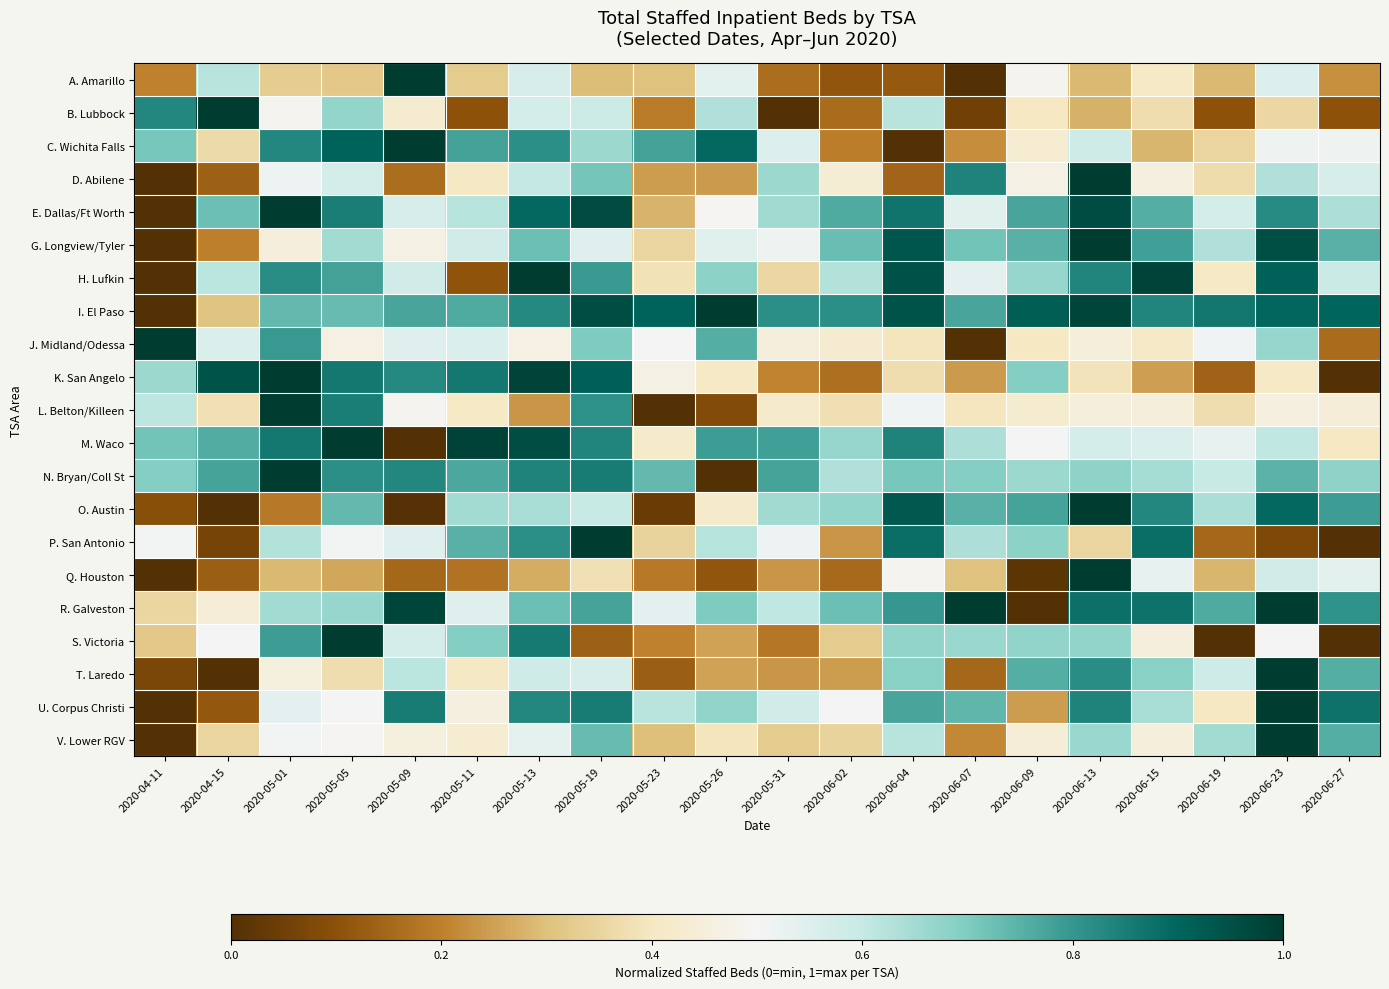

Reading left to right, list all the values displayed in this chart.

A. Amarillo: 2020-04-11=0.2	2020-04-15=0.6	2020-05-01=0.3	2020-05-05=0.3	2020-05-09=1.0	2020-05-11=0.3	2020-05-13=0.6	2020-05-19=0.3	2020-05-23=0.3	2020-05-26=0.5	2020-05-31=0.2	2020-06-02=0.1	2020-06-04=0.1	2020-06-07=0.0	2020-06-09=0.5	2020-06-13=0.3	2020-06-15=0.4	2020-06-19=0.3	2020-06-23=0.6	2020-06-27=0.2
B. Lubbock: 2020-04-11=0.8	2020-04-15=1.0	2020-05-01=0.5	2020-05-05=0.7	2020-05-09=0.4	2020-05-11=0.1	2020-05-13=0.6	2020-05-19=0.6	2020-05-23=0.2	2020-05-26=0.6	2020-05-31=0.0	2020-06-02=0.2	2020-06-04=0.6	2020-06-07=0.1	2020-06-09=0.4	2020-06-13=0.3	2020-06-15=0.4	2020-06-19=0.1	2020-06-23=0.4	2020-06-27=0.1
C. Wichita Falls: 2020-04-11=0.7	2020-04-15=0.4	2020-05-01=0.8	2020-05-05=0.9	2020-05-09=1.0	2020-05-11=0.8	2020-05-13=0.8	2020-05-19=0.7	2020-05-23=0.8	2020-05-26=0.9	2020-05-31=0.6	2020-06-02=0.2	2020-06-04=0.0	2020-06-07=0.2	2020-06-09=0.4	2020-06-13=0.6	2020-06-15=0.3	2020-06-19=0.3	2020-06-23=0.5	2020-06-27=0.5
D. Abilene: 2020-04-11=0.0	2020-04-15=0.1	2020-05-01=0.5	2020-05-05=0.6	2020-05-09=0.2	2020-05-11=0.4	2020-05-13=0.6	2020-05-19=0.7	2020-05-23=0.2	2020-05-26=0.2	2020-05-31=0.7	2020-06-02=0.4	2020-06-04=0.1	2020-06-07=0.8	2020-06-09=0.5	2020-06-13=1.0	2020-06-15=0.5	2020-06-19=0.4	2020-06-23=0.6	2020-06-27=0.6
E. Dallas/Ft Worth: 2020-04-11=0.0	2020-04-15=0.7	2020-05-01=1.0	2020-05-05=0.9	2020-05-09=0.6	2020-05-11=0.6	2020-05-13=0.9	2020-05-19=1.0	2020-05-23=0.3	2020-05-26=0.5	2020-05-31=0.7	2020-06-02=0.8	2020-06-04=0.9	2020-06-07=0.5	2020-06-09=0.8	2020-06-13=1.0	2020-06-15=0.8	2020-06-19=0.6	2020-06-23=0.8	2020-06-27=0.6
G. Longview/Tyler: 2020-04-11=0.0	2020-04-15=0.2	2020-05-01=0.5	2020-05-05=0.7	2020-05-09=0.5	2020-05-11=0.6	2020-05-13=0.7	2020-05-19=0.5	2020-05-23=0.3	2020-05-26=0.5	2020-05-31=0.5	2020-06-02=0.7	2020-06-04=0.9	2020-06-07=0.7	2020-06-09=0.8	2020-06-13=1.0	2020-06-15=0.8	2020-06-19=0.6	2020-06-23=0.9	2020-06-27=0.8
H. Lufkin: 2020-04-11=0.0	2020-04-15=0.6	2020-05-01=0.8	2020-05-05=0.8	2020-05-09=0.6	2020-05-11=0.1	2020-05-13=1.0	2020-05-19=0.8	2020-05-23=0.4	2020-05-26=0.7	2020-05-31=0.4	2020-06-02=0.6	2020-06-04=0.9	2020-06-07=0.5	2020-06-09=0.7	2020-06-13=0.8	2020-06-15=1.0	2020-06-19=0.4	2020-06-23=0.9	2020-06-27=0.6
I. El Paso: 2020-04-11=0.0	2020-04-15=0.3	2020-05-01=0.7	2020-05-05=0.7	2020-05-09=0.8	2020-05-11=0.8	2020-05-13=0.8	2020-05-19=1.0	2020-05-23=0.9	2020-05-26=1.0	2020-05-31=0.8	2020-06-02=0.8	2020-06-04=0.9	2020-06-07=0.8	2020-06-09=0.9	2020-06-13=1.0	2020-06-15=0.8	2020-06-19=0.9	2020-06-23=0.9	2020-06-27=0.9
J. Midland/Odessa: 2020-04-11=1.0	2020-04-15=0.6	2020-05-01=0.8	2020-05-05=0.5	2020-05-09=0.6	2020-05-11=0.6	2020-05-13=0.5	2020-05-19=0.7	2020-05-23=0.5	2020-05-26=0.8	2020-05-31=0.5	2020-06-02=0.4	2020-06-04=0.4	2020-06-07=0.0	2020-06-09=0.4	2020-06-13=0.4	2020-06-15=0.4	2020-06-19=0.5	2020-06-23=0.7	2020-06-27=0.2
K. San Angelo: 2020-04-11=0.7	2020-04-15=0.9	2020-05-01=1.0	2020-05-05=0.9	2020-05-09=0.8	2020-05-11=0.9	2020-05-13=1.0	2020-05-19=0.9	2020-05-23=0.5	2020-05-26=0.4	2020-05-31=0.2	2020-06-02=0.2	2020-06-04=0.4	2020-06-07=0.2	2020-06-09=0.7	2020-06-13=0.4	2020-06-15=0.2	2020-06-19=0.1	2020-06-23=0.4	2020-06-27=0.0
L. Belton/Killeen: 2020-04-11=0.6	2020-04-15=0.4	2020-05-01=1.0	2020-05-05=0.9	2020-05-09=0.5	2020-05-11=0.4	2020-05-13=0.2	2020-05-19=0.8	2020-05-23=0.0	2020-05-26=0.1	2020-05-31=0.4	2020-06-02=0.4	2020-06-04=0.5	2020-06-07=0.4	2020-06-09=0.4	2020-06-13=0.5	2020-06-15=0.4	2020-06-19=0.4	2020-06-23=0.5	2020-06-27=0.4
M. Waco: 2020-04-11=0.7	2020-04-15=0.8	2020-05-01=0.9	2020-05-05=1.0	2020-05-09=0.0	2020-05-11=1.0	2020-05-13=1.0	2020-05-19=0.8	2020-05-23=0.4	2020-05-26=0.8	2020-05-31=0.8	2020-06-02=0.7	2020-06-04=0.8	2020-06-07=0.6	2020-06-09=0.5	2020-06-13=0.6	2020-06-15=0.6	2020-06-19=0.5	2020-06-23=0.6	2020-06-27=0.4
N. Bryan/Coll St: 2020-04-11=0.7	2020-04-15=0.8	2020-05-01=1.0	2020-05-05=0.8	2020-05-09=0.8	2020-05-11=0.8	2020-05-13=0.8	2020-05-19=0.9	2020-05-23=0.7	2020-05-26=0.0	2020-05-31=0.8	2020-06-02=0.6	2020-06-04=0.7	2020-06-07=0.7	2020-06-09=0.7	2020-06-13=0.7	2020-06-15=0.6	2020-06-19=0.6	2020-06-23=0.7	2020-06-27=0.7
O. Austin: 2020-04-11=0.1	2020-04-15=0.0	2020-05-01=0.2	2020-05-05=0.7	2020-05-09=0.0	2020-05-11=0.7	2020-05-13=0.6	2020-05-19=0.6	2020-05-23=0.0	2020-05-26=0.4	2020-05-31=0.7	2020-06-02=0.7	2020-06-04=0.9	2020-06-07=0.8	2020-06-09=0.8	2020-06-13=1.0	2020-06-15=0.8	2020-06-19=0.6	2020-06-23=0.9	2020-06-27=0.8
P. San Antonio: 2020-04-11=0.5	2020-04-15=0.1	2020-05-01=0.6	2020-05-05=0.5	2020-05-09=0.6	2020-05-11=0.8	2020-05-13=0.8	2020-05-19=1.0	2020-05-23=0.3	2020-05-26=0.6	2020-05-31=0.5	2020-06-02=0.2	2020-06-04=0.9	2020-06-07=0.6	2020-06-09=0.7	2020-06-13=0.4	2020-06-15=0.9	2020-06-19=0.2	2020-06-23=0.1	2020-06-27=0.0
Q. Houston: 2020-04-11=0.0	2020-04-15=0.1	2020-05-01=0.3	2020-05-05=0.3	2020-05-09=0.2	2020-05-11=0.2	2020-05-13=0.3	2020-05-19=0.4	2020-05-23=0.2	2020-05-26=0.1	2020-05-31=0.2	2020-06-02=0.2	2020-06-04=0.5	2020-06-07=0.3	2020-06-09=0.0	2020-06-13=1.0	2020-06-15=0.5	2020-06-19=0.3	2020-06-23=0.6	2020-06-27=0.5
R. Galveston: 2020-04-11=0.4	2020-04-15=0.4	2020-05-01=0.7	2020-05-05=0.7	2020-05-09=1.0	2020-05-11=0.5	2020-05-13=0.7	2020-05-19=0.8	2020-05-23=0.5	2020-05-26=0.7	2020-05-31=0.6	2020-06-02=0.7	2020-06-04=0.8	2020-06-07=1.0	2020-06-09=0.0	2020-06-13=0.9	2020-06-15=0.9	2020-06-19=0.8	2020-06-23=1.0	2020-06-27=0.8
S. Victoria: 2020-04-11=0.3	2020-04-15=0.5	2020-05-01=0.8	2020-05-05=1.0	2020-05-09=0.6	2020-05-11=0.7	2020-05-13=0.9	2020-05-19=0.1	2020-05-23=0.2	2020-05-26=0.2	2020-05-31=0.2	2020-06-02=0.3	2020-06-04=0.7	2020-06-07=0.7	2020-06-09=0.7	2020-06-13=0.7	2020-06-15=0.5	2020-06-19=0.0	2020-06-23=0.5	2020-06-27=0.0
T. Laredo: 2020-04-11=0.1	2020-04-15=0.0	2020-05-01=0.5	2020-05-05=0.4	2020-05-09=0.6	2020-05-11=0.4	2020-05-13=0.6	2020-05-19=0.6	2020-05-23=0.1	2020-05-26=0.3	2020-05-31=0.2	2020-06-02=0.2	2020-06-04=0.7	2020-06-07=0.2	2020-06-09=0.8	2020-06-13=0.8	2020-06-15=0.7	2020-06-19=0.6	2020-06-23=1.0	2020-06-27=0.8
U. Corpus Christi: 2020-04-11=0.0	2020-04-15=0.1	2020-05-01=0.5	2020-05-05=0.5	2020-05-09=0.9	2020-05-11=0.5	2020-05-13=0.8	2020-05-19=0.9	2020-05-23=0.6	2020-05-26=0.7	2020-05-31=0.6	2020-06-02=0.5	2020-06-04=0.8	2020-06-07=0.7	2020-06-09=0.2	2020-06-13=0.8	2020-06-15=0.6	2020-06-19=0.4	2020-06-23=1.0	2020-06-27=0.9
V. Lower RGV: 2020-04-11=0.0	2020-04-15=0.3	2020-05-01=0.5	2020-05-05=0.5	2020-05-09=0.5	2020-05-11=0.4	2020-05-13=0.5	2020-05-19=0.7	2020-05-23=0.3	2020-05-26=0.4	2020-05-31=0.3	2020-06-02=0.3	2020-06-04=0.6	2020-06-07=0.2	2020-06-09=0.4	2020-06-13=0.7	2020-06-15=0.4	2020-06-19=0.7	2020-06-23=1.0	2020-06-27=0.8